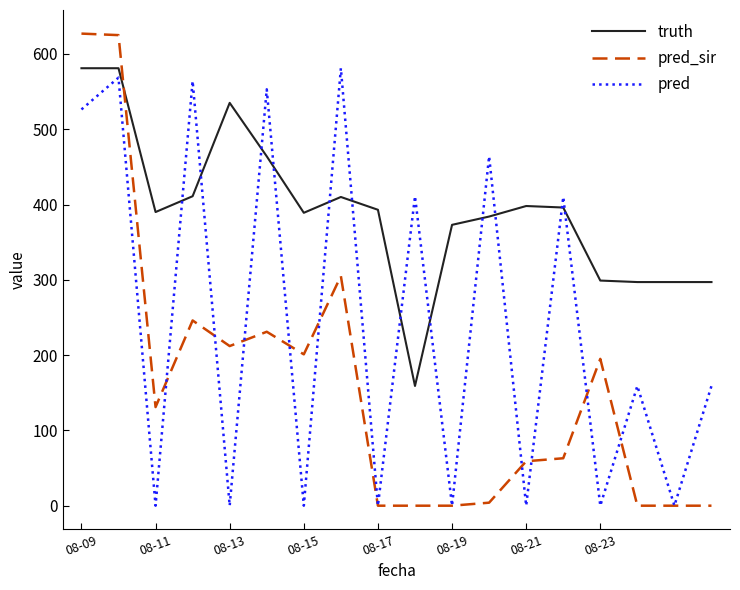

List the series in order of their overall mean, lowest first.

pred_sir, pred, truth